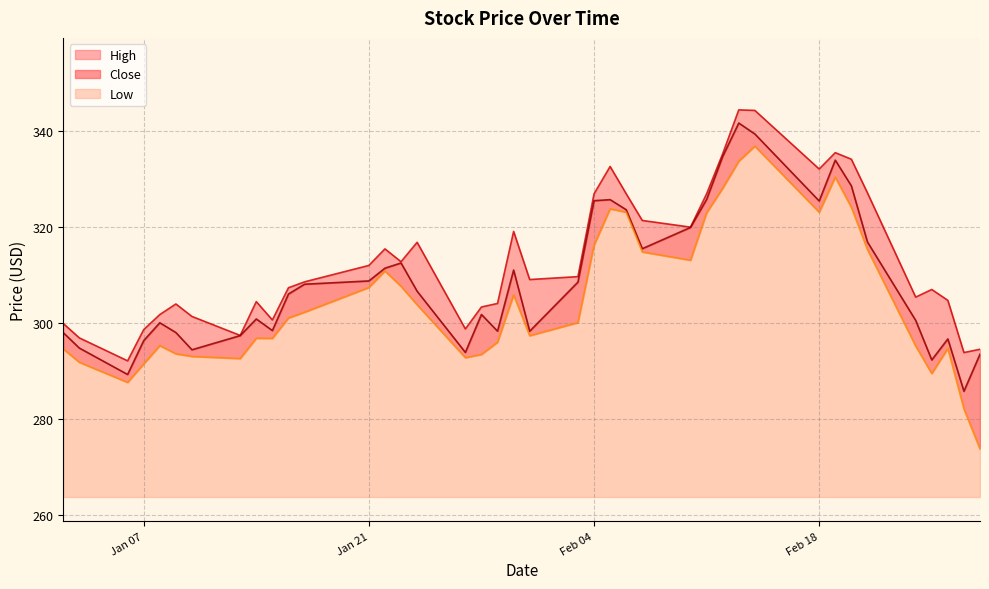

Rank the series by their average value, from highest to lowest.

High, Close, Low